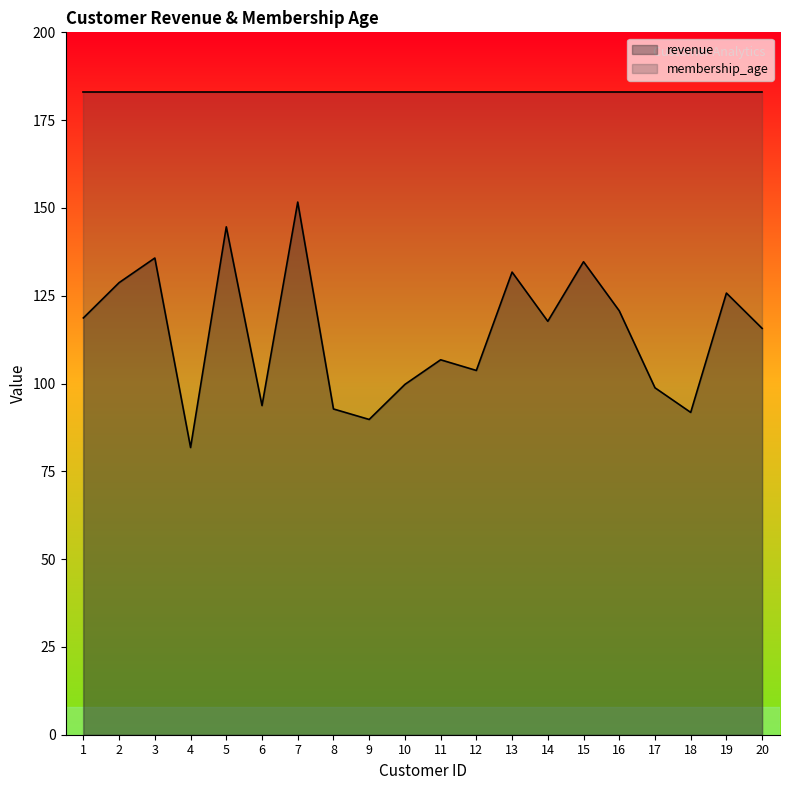

How many interior local peaks (higher than both neighbors) does the data have?

7